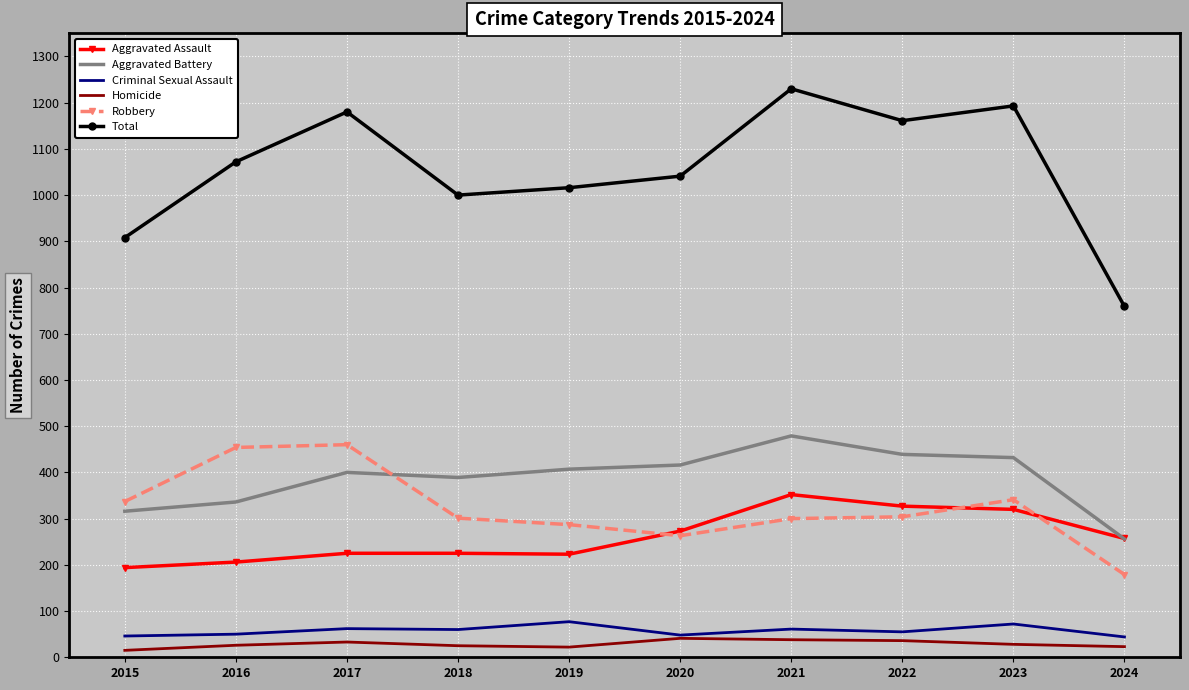

Rank the series by their maximum value, from highest to lowest.

Total, Aggravated Battery, Robbery, Aggravated Assault, Criminal Sexual Assault, Homicide